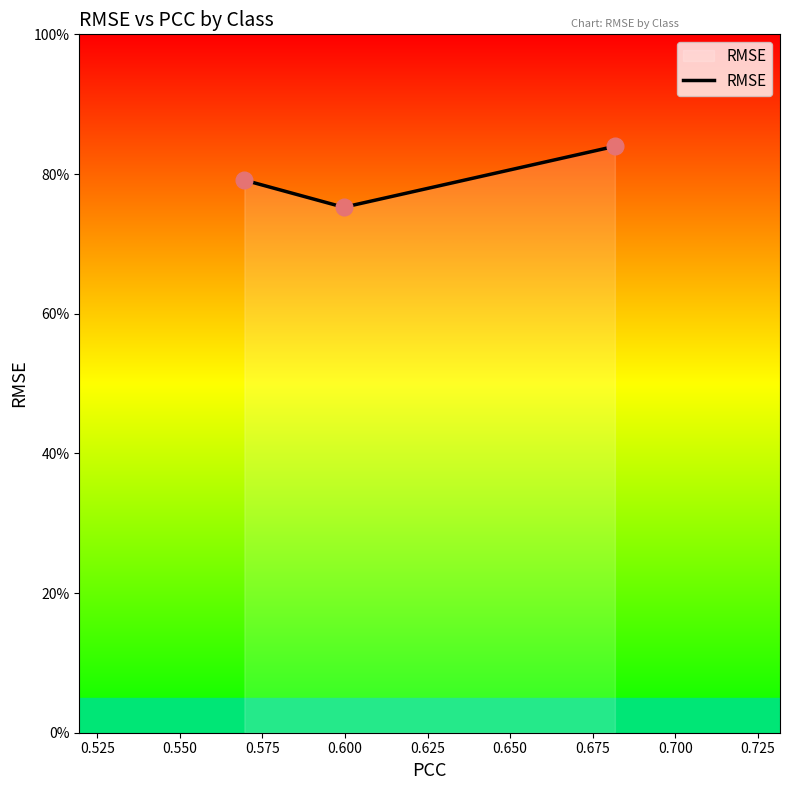

Does the chart display data point markers on the line(s)?

No